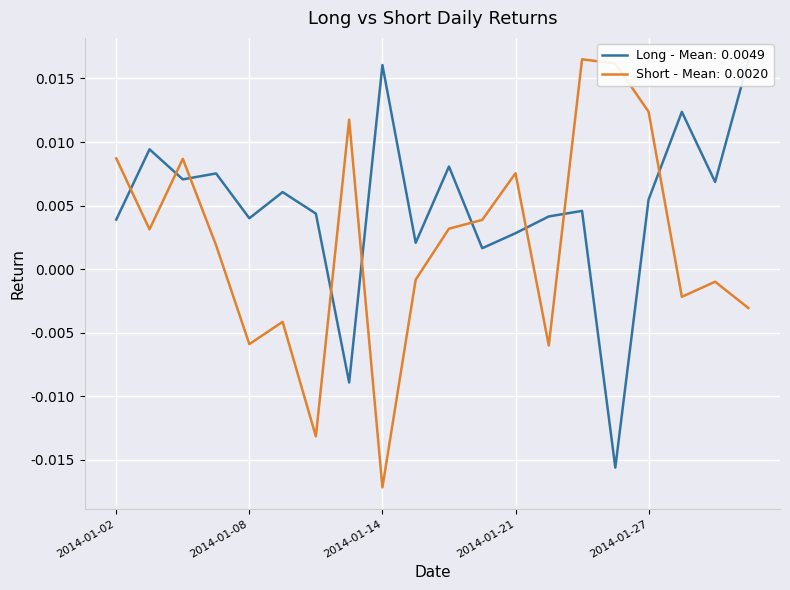

At which category does Long reach its first local peak?

2014-01-03